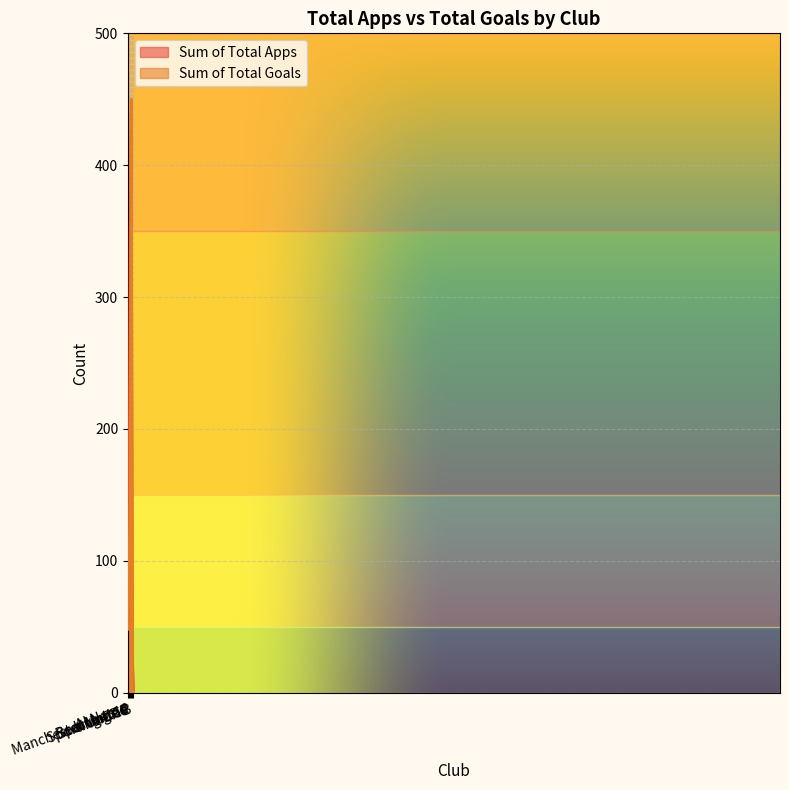

What is the difference between the maximum and second lowest values in the Sum of Total Apps series?

407